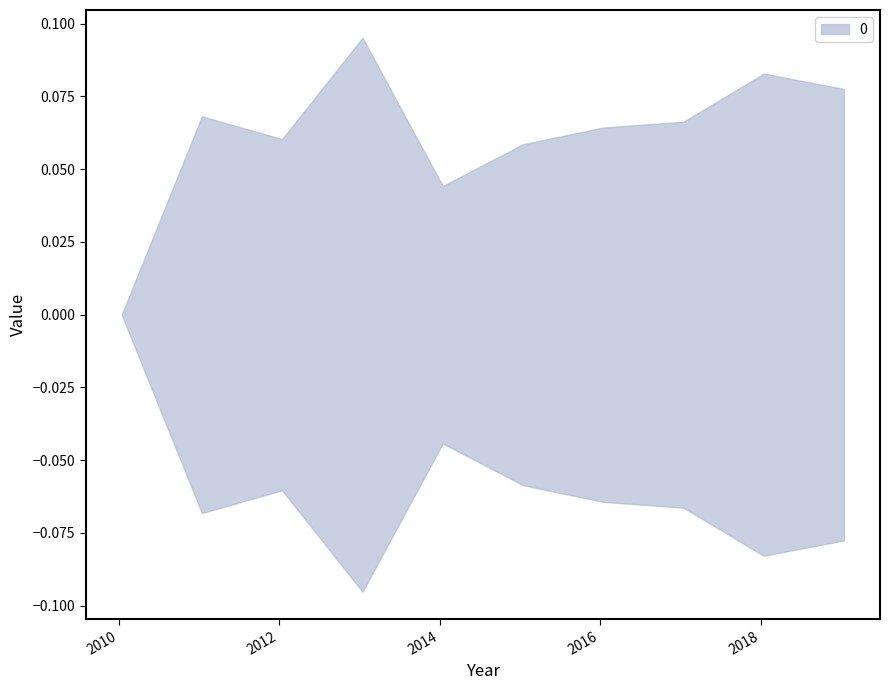

What value does the data have at 2015-01-15?

0.1